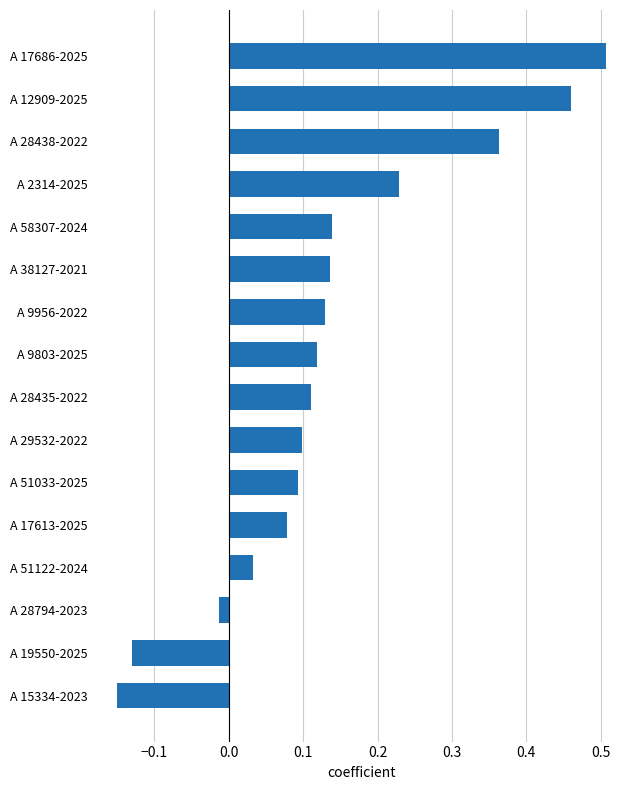

The value at A 58307-2024 is 0.1. True or false?

True